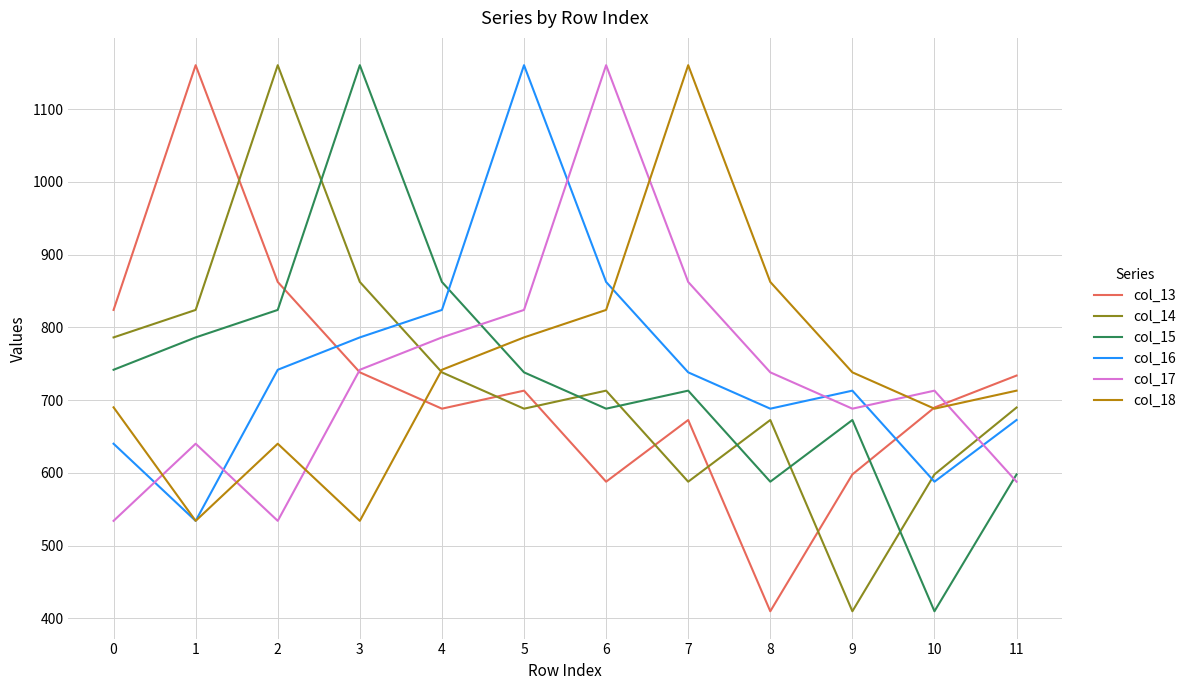

After their last crossing, which series has the higher values: col_15 or col_13?

col_13